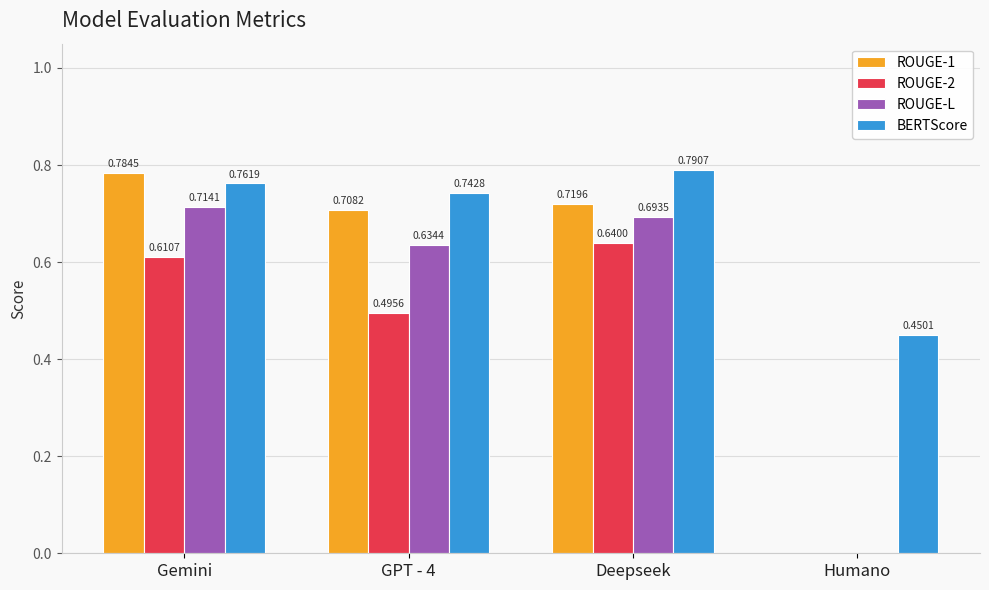

At which label is ROUGE-2 closest to 0?

Humano